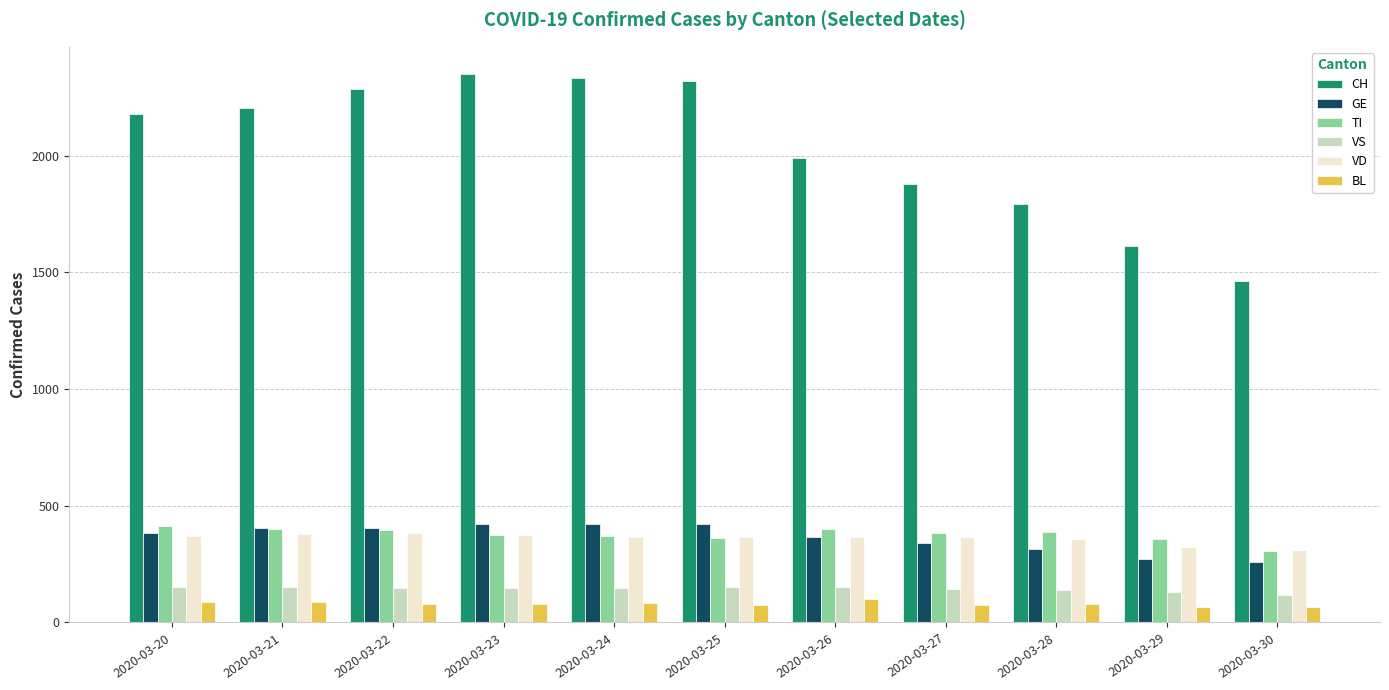

What is the difference between the maximum and minimum values in the GE series?

166